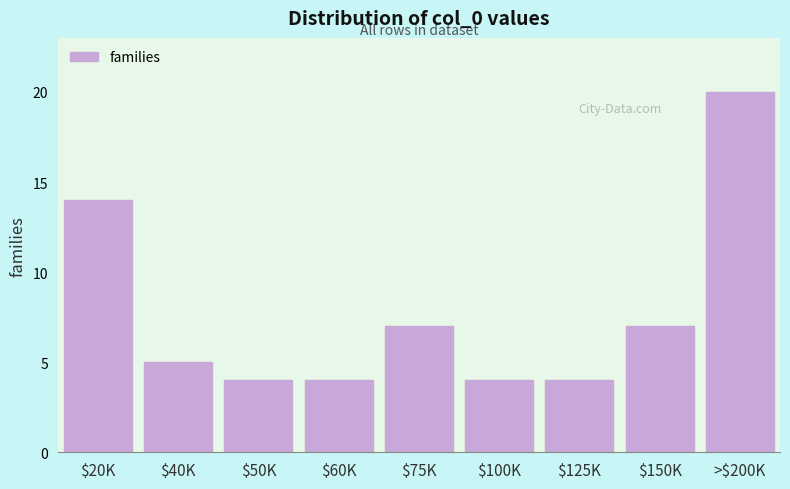

Reading left to right, extract all data points from this chart.

14	5	4	4	7	4	4	7	20